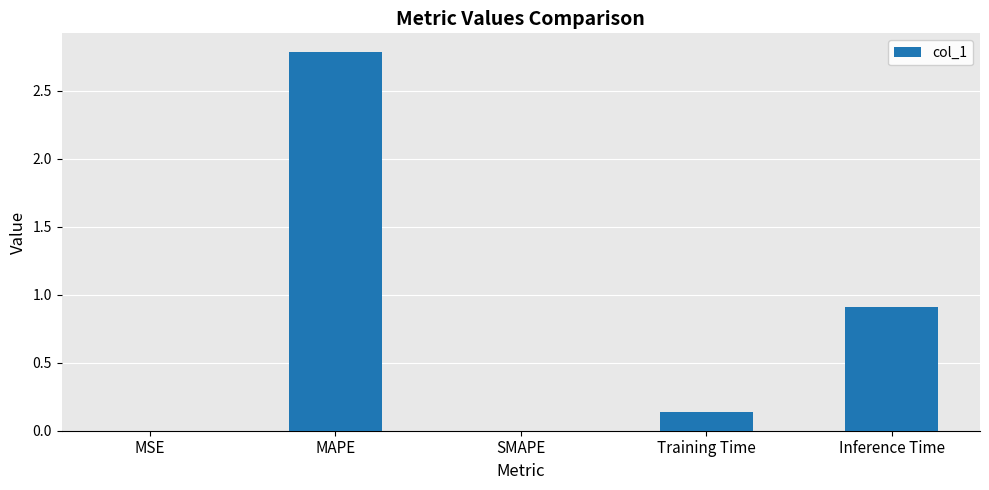

Is it true that the value at SMAPE is 0.0?

True